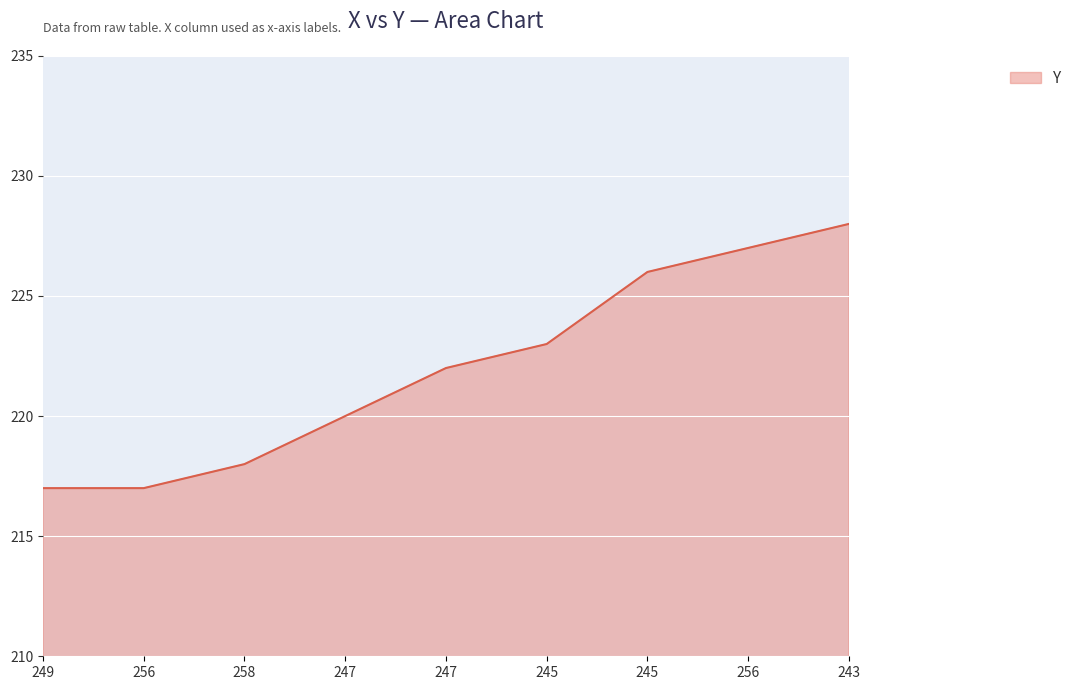

How many lines are shown in the chart?

1